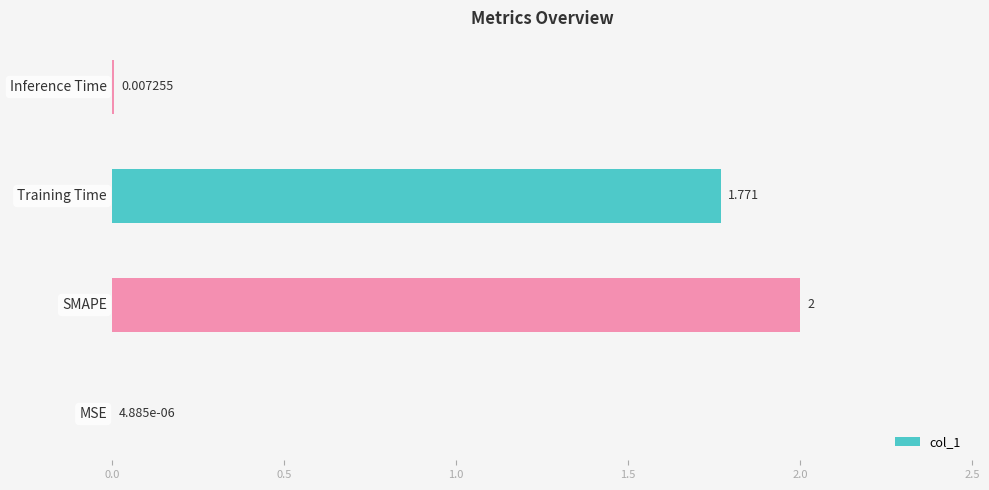

Between SMAPE and Inference Time, which is larger?

SMAPE